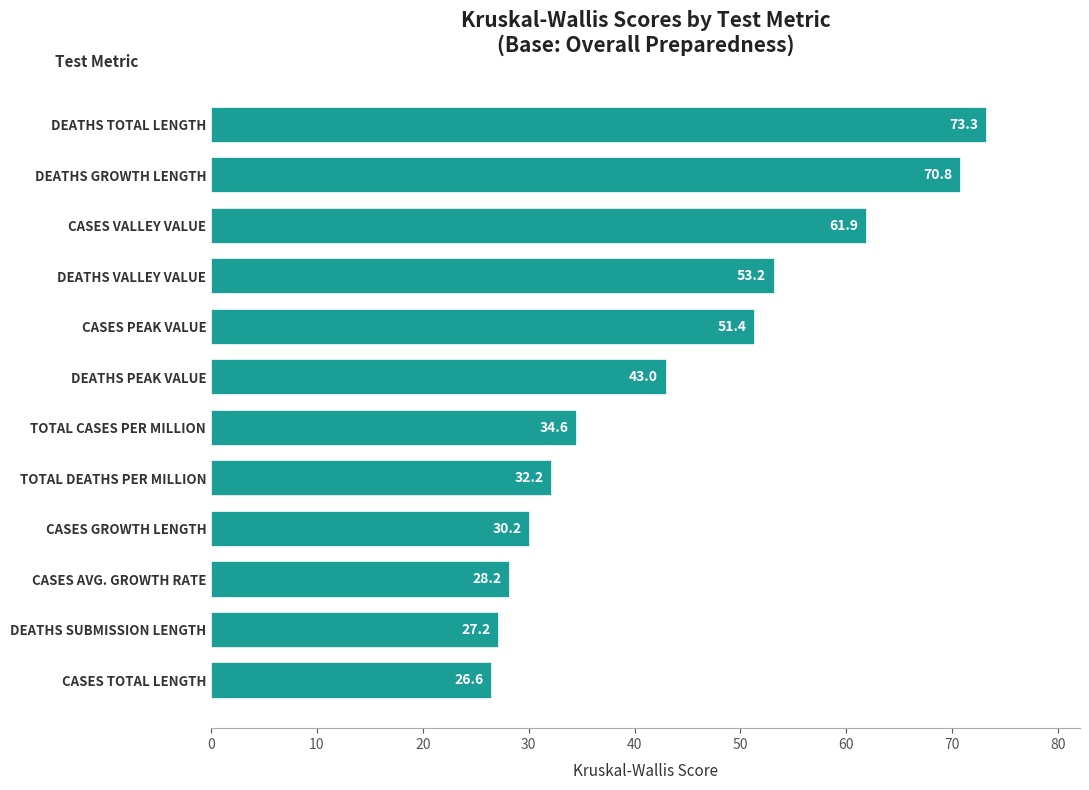

Does the chart contain any negative values?

No